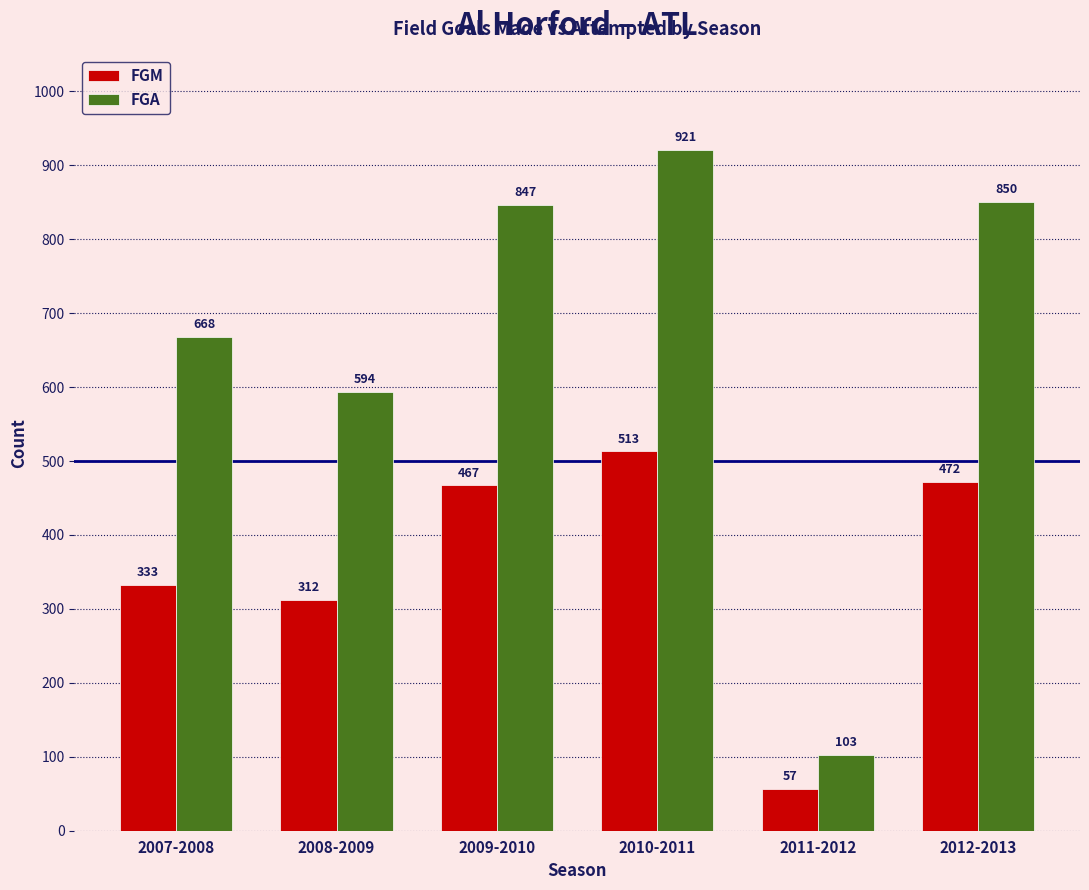

How many bars are there in total?

12